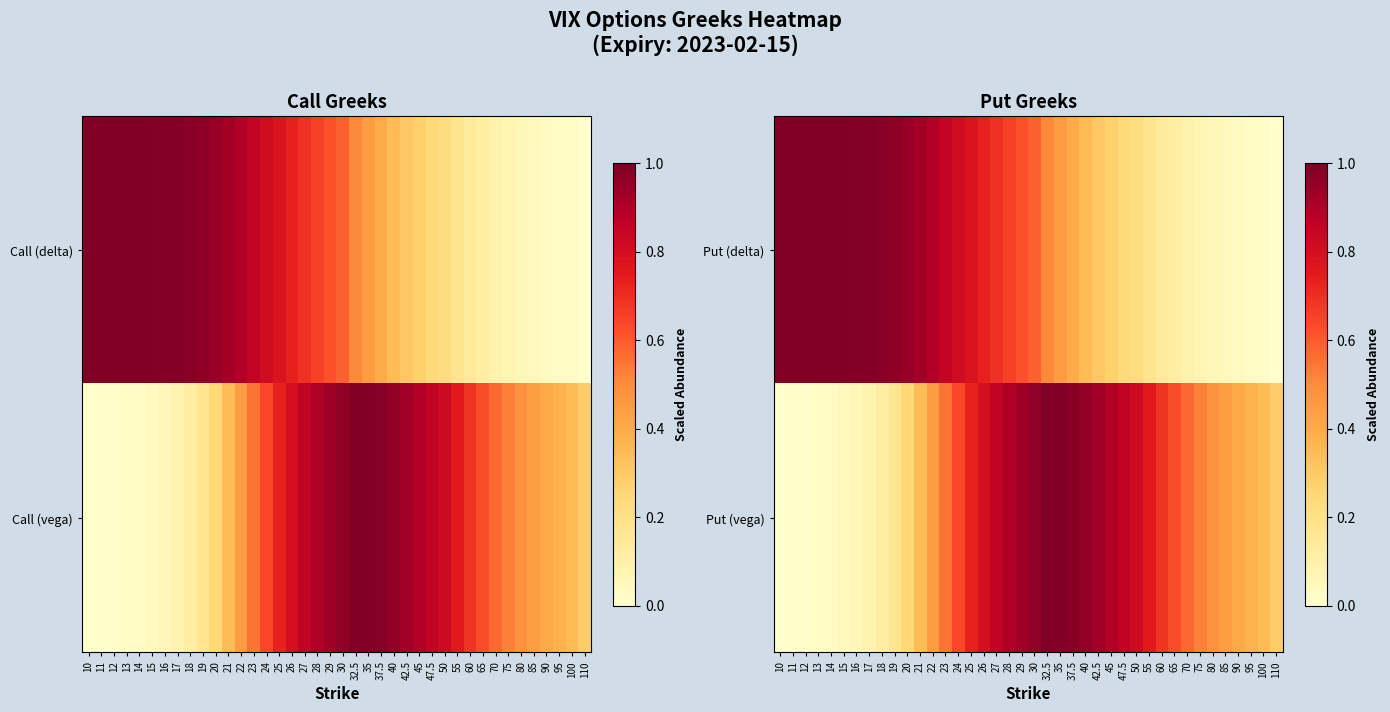

Reading left to right, what are all the values shown in this chart?

Put (delta): 10=1.0	11=1.0	12=1.0	13=1.0	14=1.0	15=1.0	16=1.0	17=1.0	18=1.0	19=1.0	20=0.9	21=0.9	22=0.9	23=0.9	24=0.8	25=0.8	26=0.7	27=0.7	28=0.7	29=0.6	30=0.6	32.5=0.5	35=0.4	37.5=0.4	40=0.3	42.5=0.3	45=0.3	47.5=0.2	50=0.2	55=0.2	60=0.1	65=0.1	70=0.1	75=0.1	80=0.1	85=0.0	90=0.0	95=0.0	100=0.0	110=0.0
Put (vega): 10=0.0	11=0.0	12=0.0	13=0.0	14=0.0	15=0.0	16=0.1	17=0.1	18=0.1	19=0.2	20=0.2	21=0.3	22=0.4	23=0.5	24=0.6	25=0.7	26=0.8	27=0.9	28=0.9	29=0.9	30=1.0	32.5=1.0	35=1.0	37.5=1.0	40=1.0	42.5=0.9	45=0.9	47.5=0.9	50=0.8	55=0.8	60=0.7	65=0.6	70=0.6	75=0.5	80=0.5	85=0.4	90=0.4	95=0.4	100=0.3	110=0.3